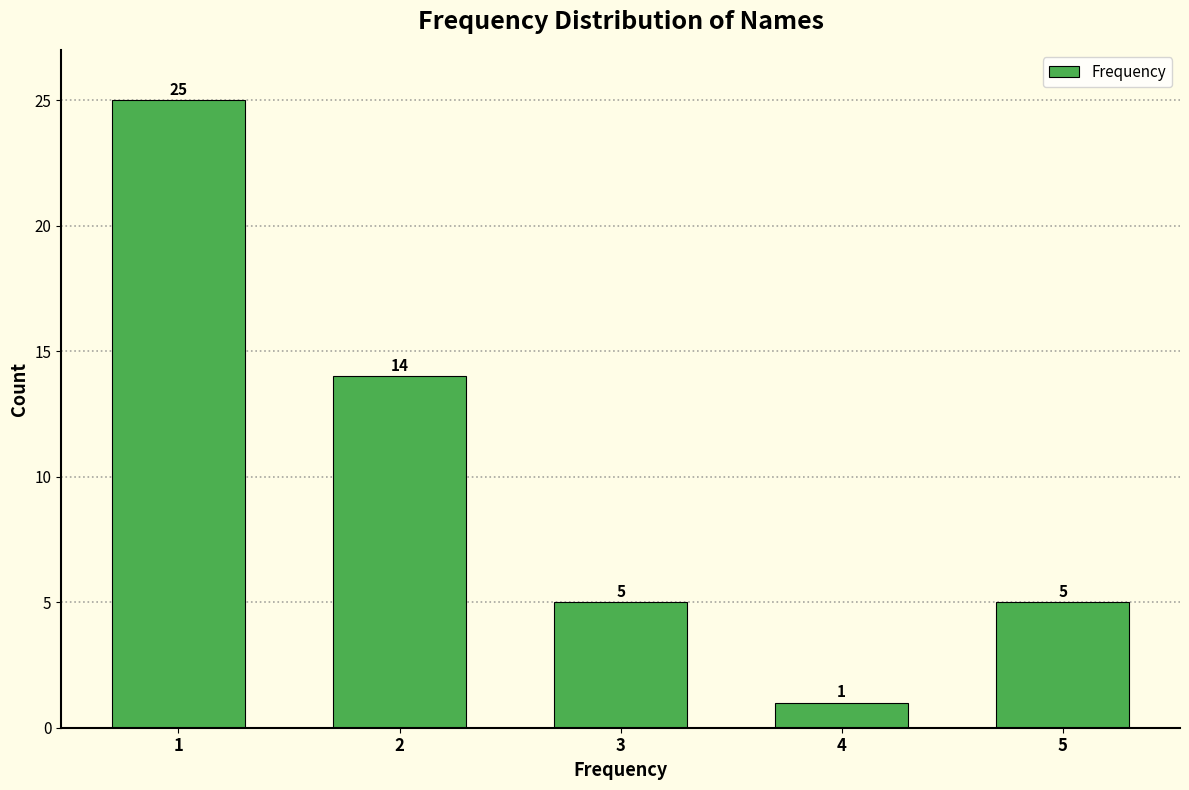

Reading left to right, list all the values displayed in this chart.

25	14	5	1	5